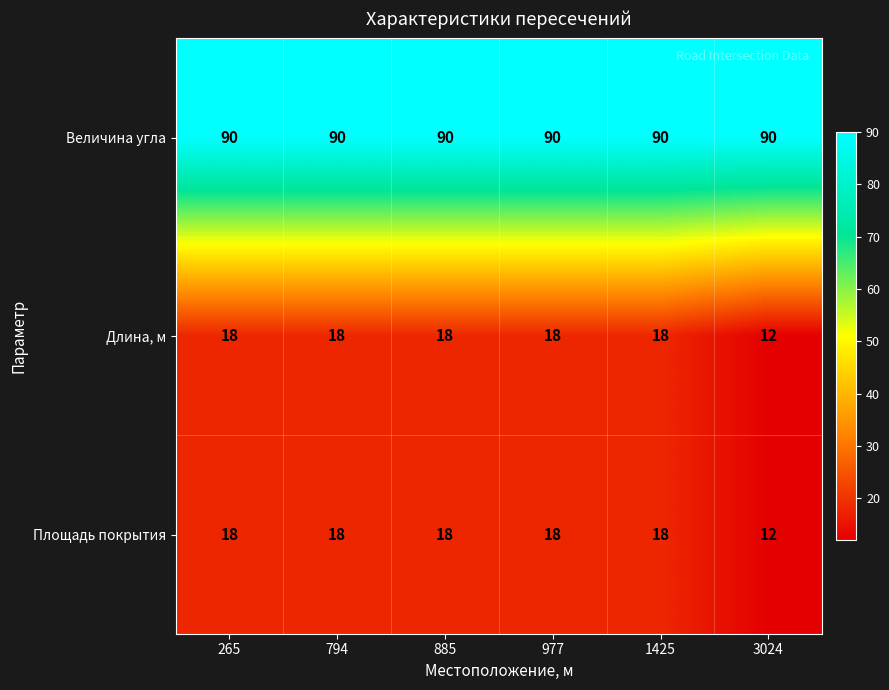

The value of Площадь покрытия at 885 is 18. True or false?

True